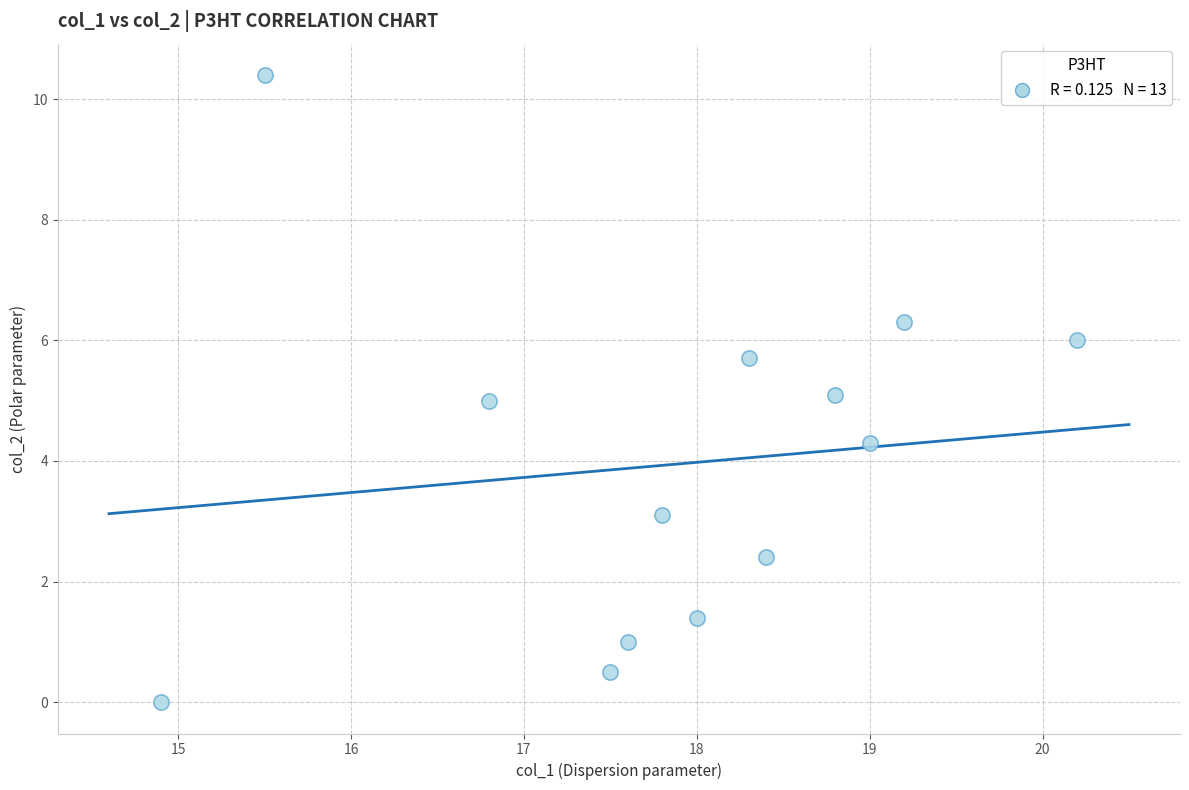

What is the range of Y values (max minus min)?

10.4